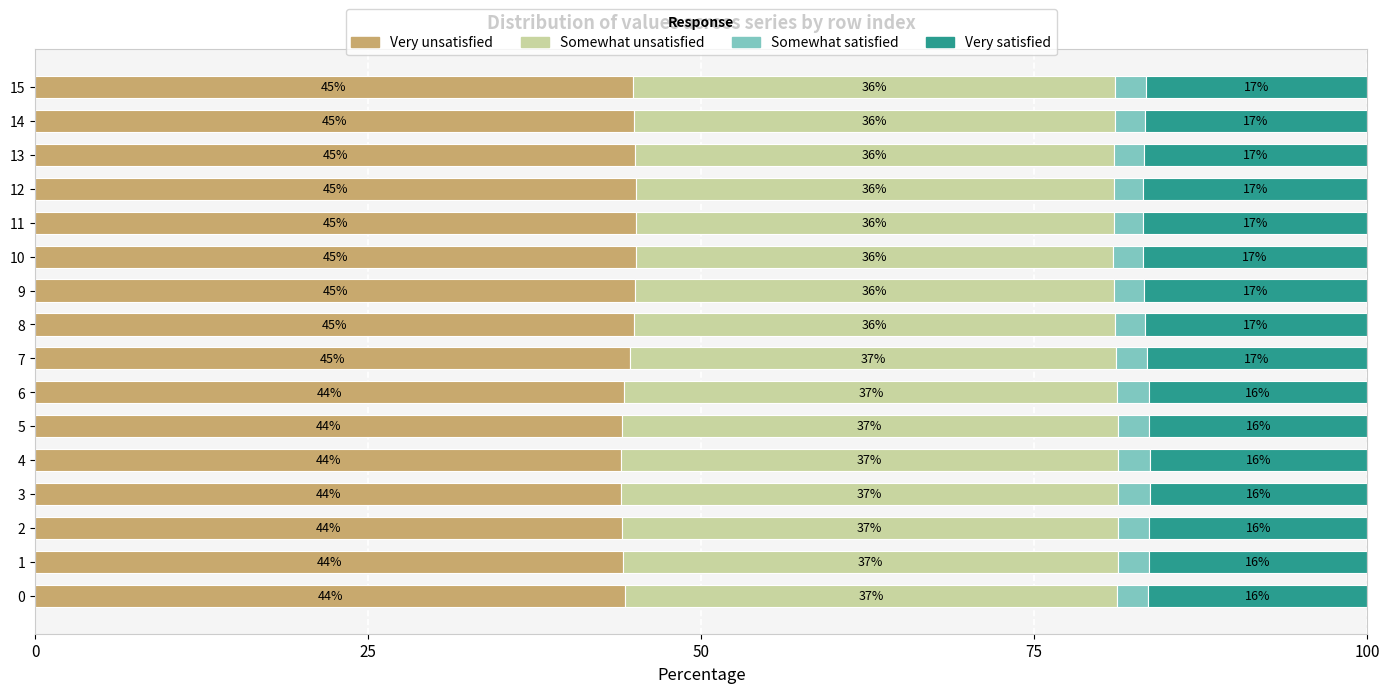

What is the total value across all series at 12?

100.0